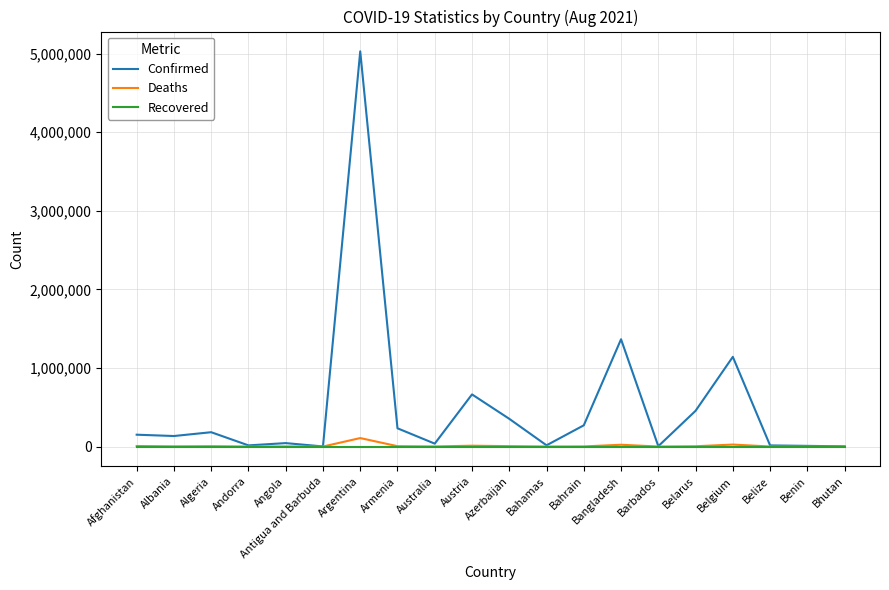

Which series has the widest spread of values?

Confirmed